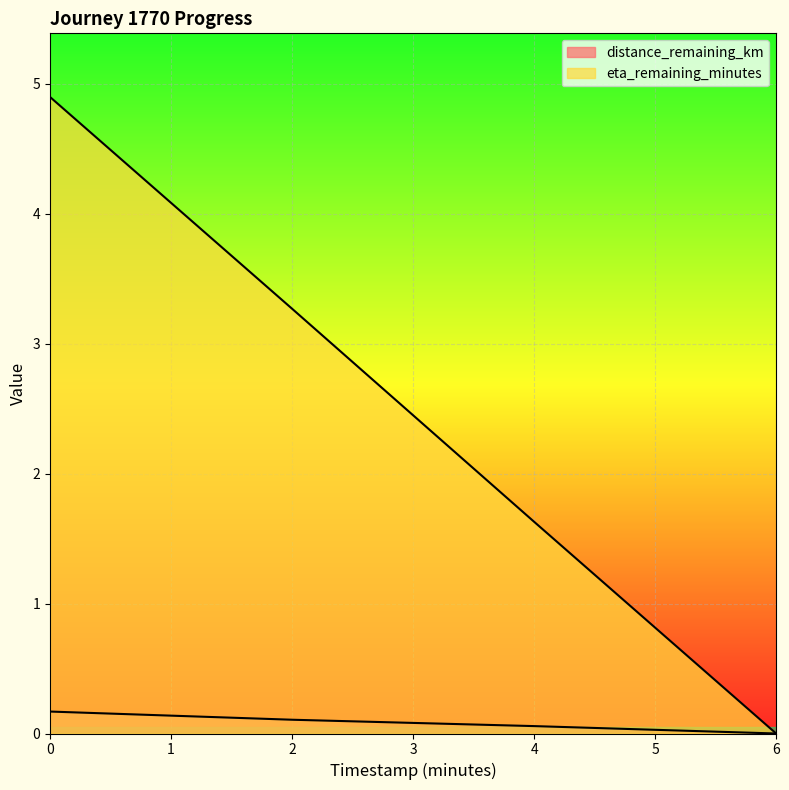

Count the eta_remaining_minutes values in the range 1 to 4.

2